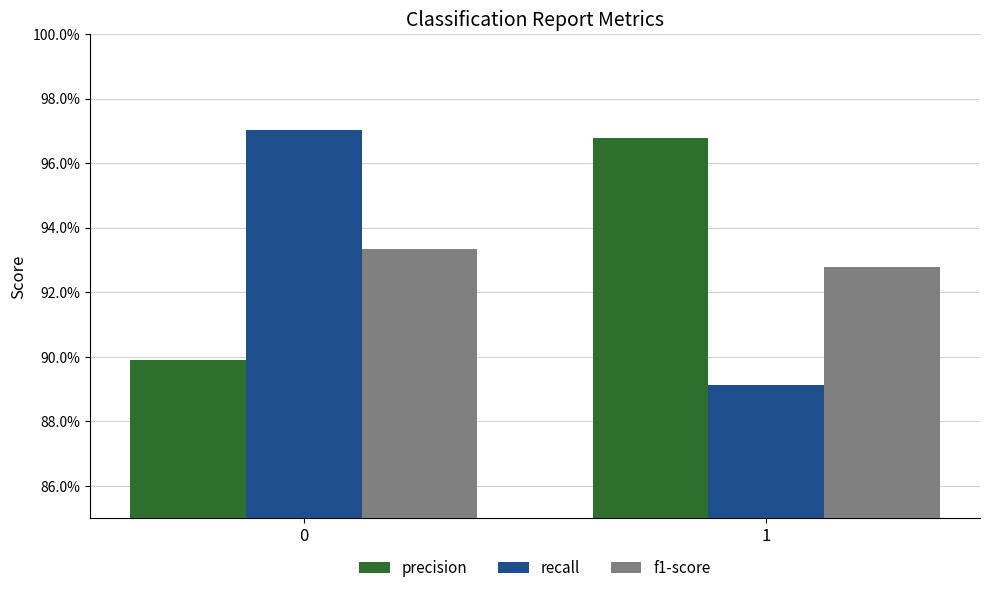

Read the f1-score value at 0.

0.9